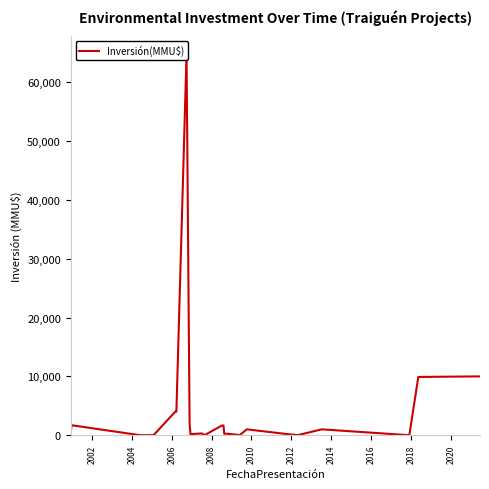

What is the difference between the maximum and second lowest values?

64655